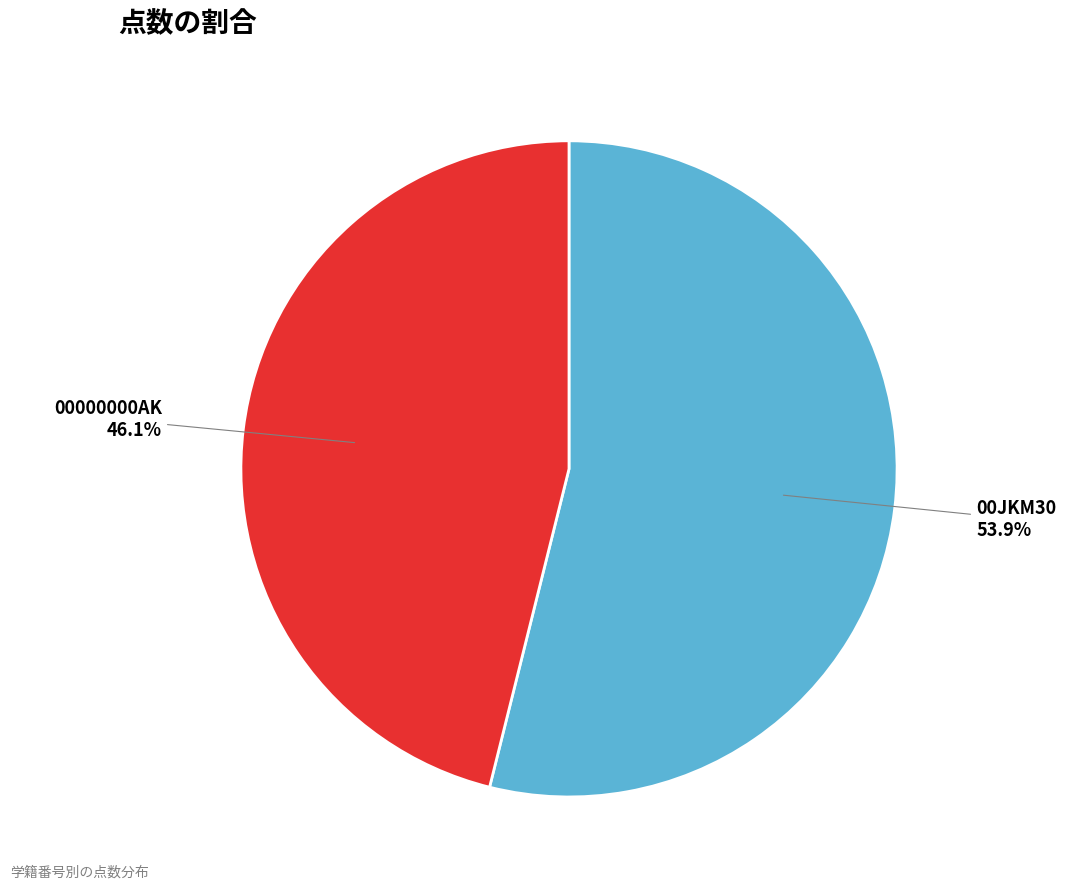

What percentage is the 00JKM30 slice, to the nearest percent?

54%